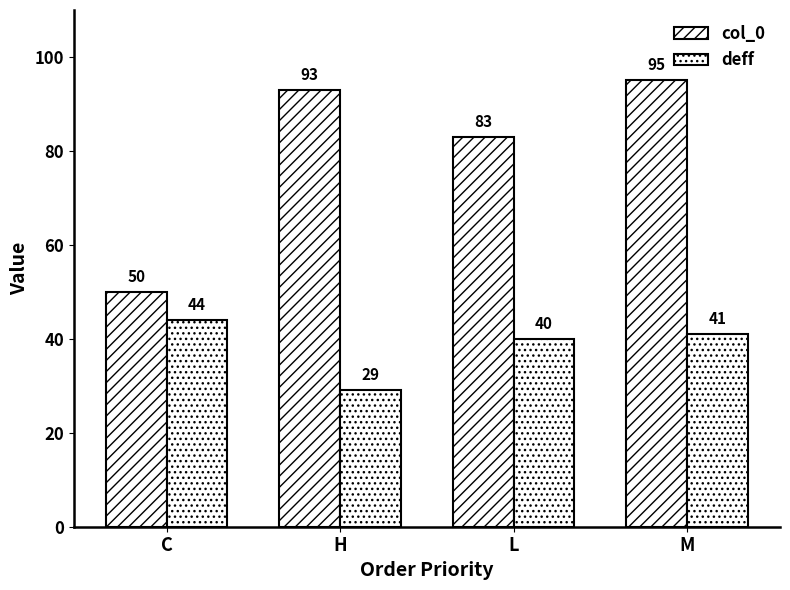

How many values in the col_0 series are below 93?

2